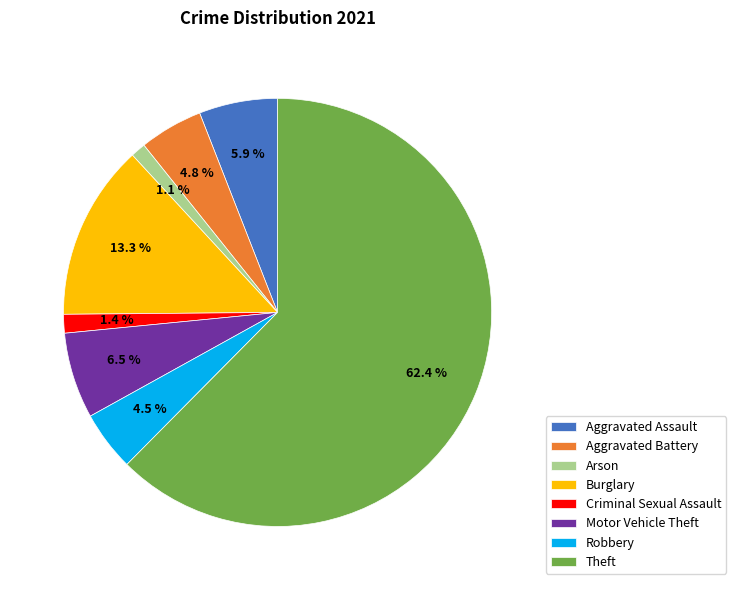

Which slice is the largest?

Theft